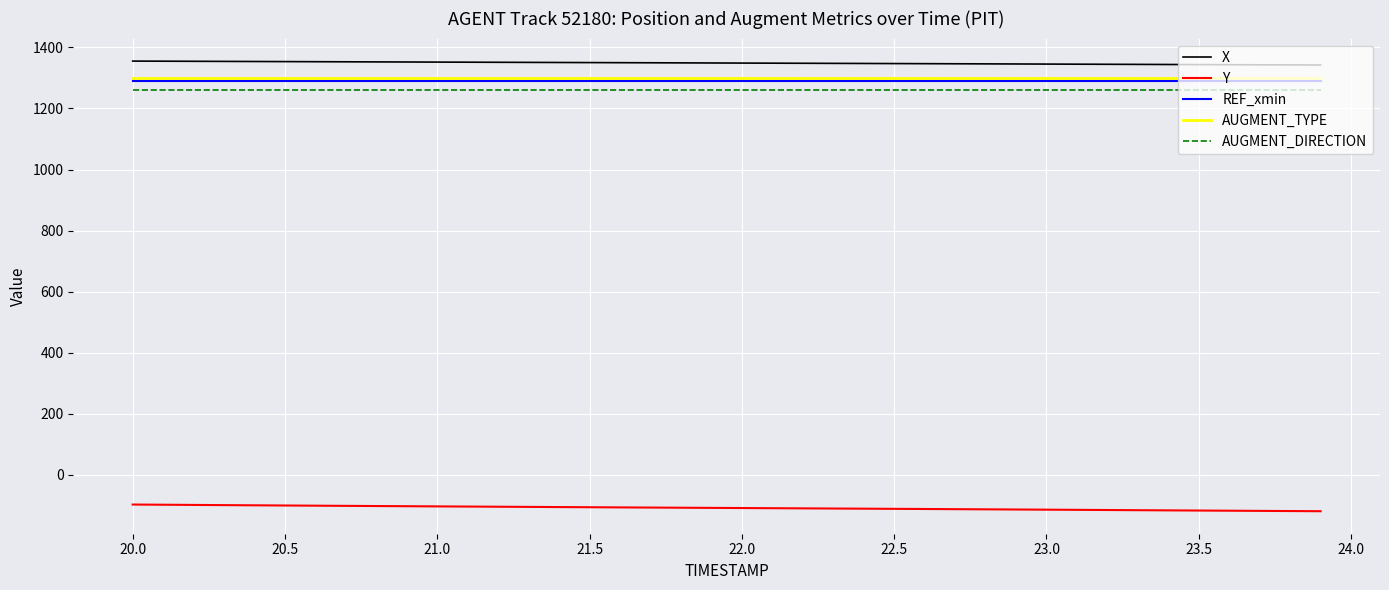

True or false: Y and AUGMENT_DIRECTION intersect in this chart.

False